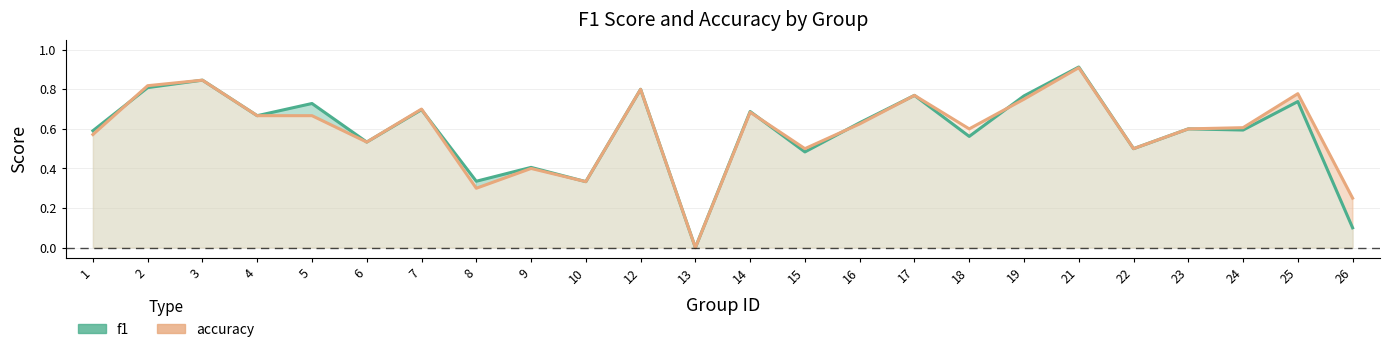

Between 1 and 17, which series saw the biggest shift?

accuracy